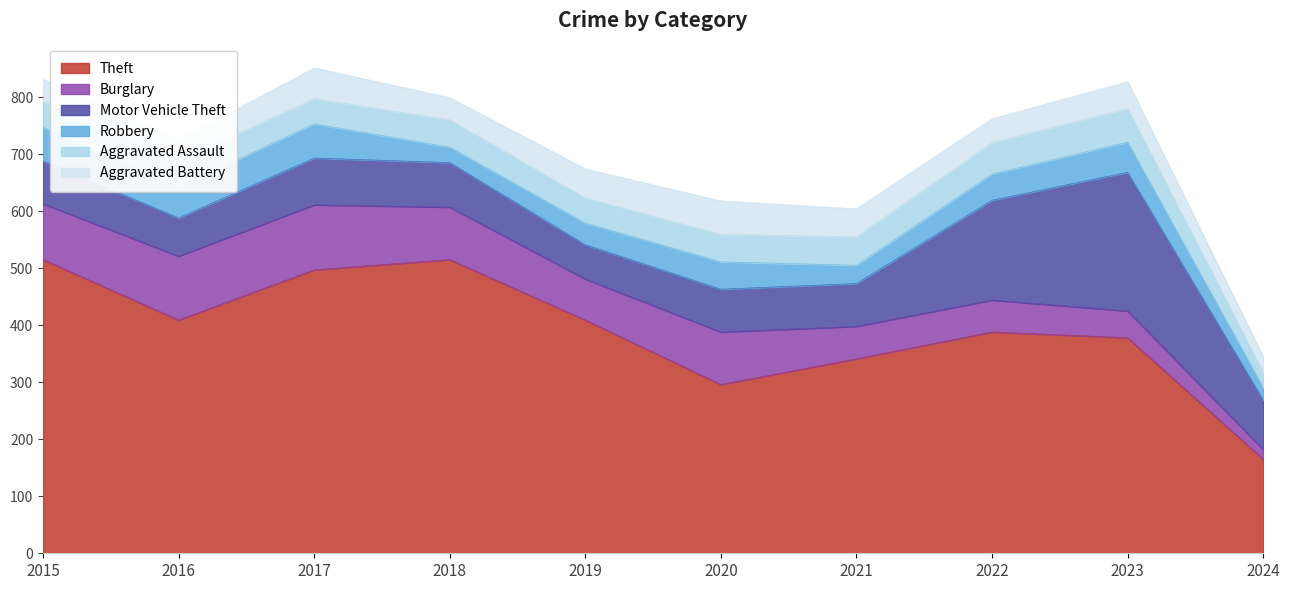

What are all the series names shown in the legend?

Theft, Burglary, Motor Vehicle Theft, Robbery, Aggravated Assault, Aggravated Battery